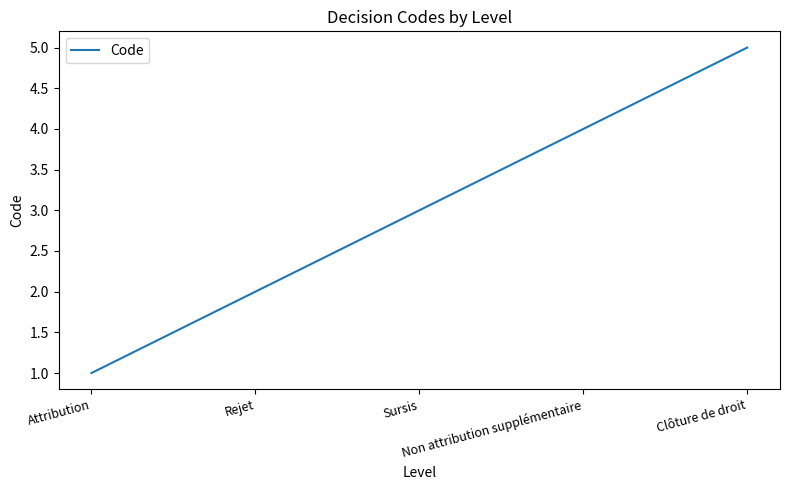

True or false: the data has more than 0 interior local peaks.

False